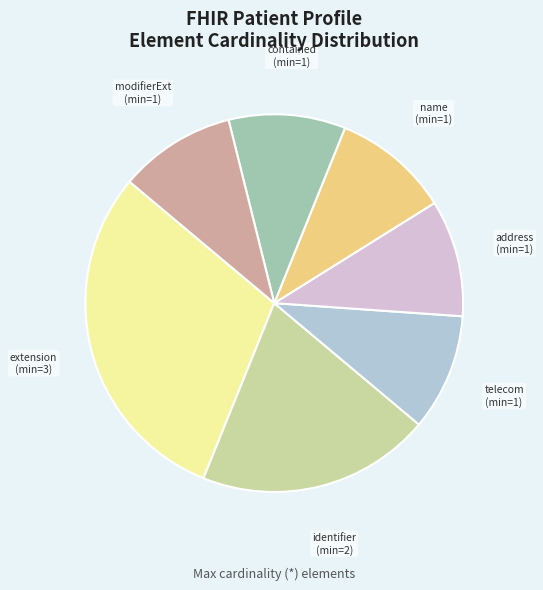

Does any single category account for the majority?

No